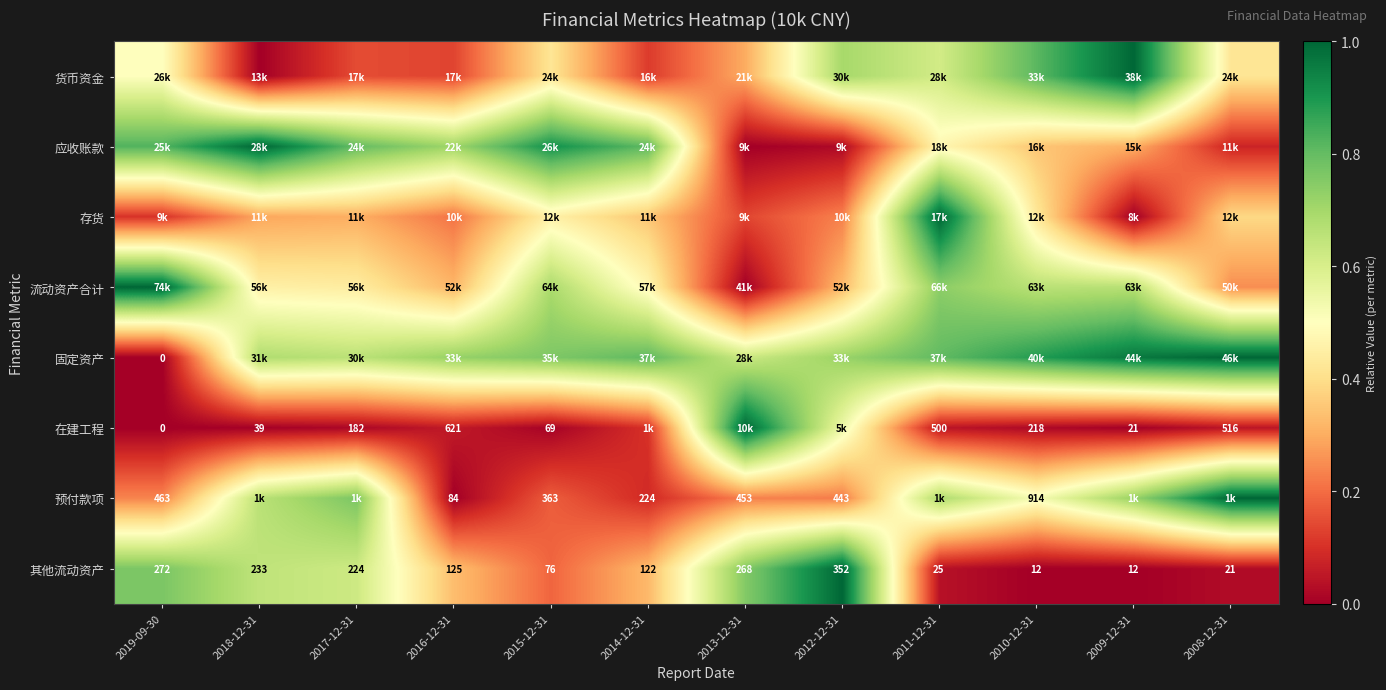

Which has a higher value, 2017-12-31 or 2018-12-31?

2017-12-31